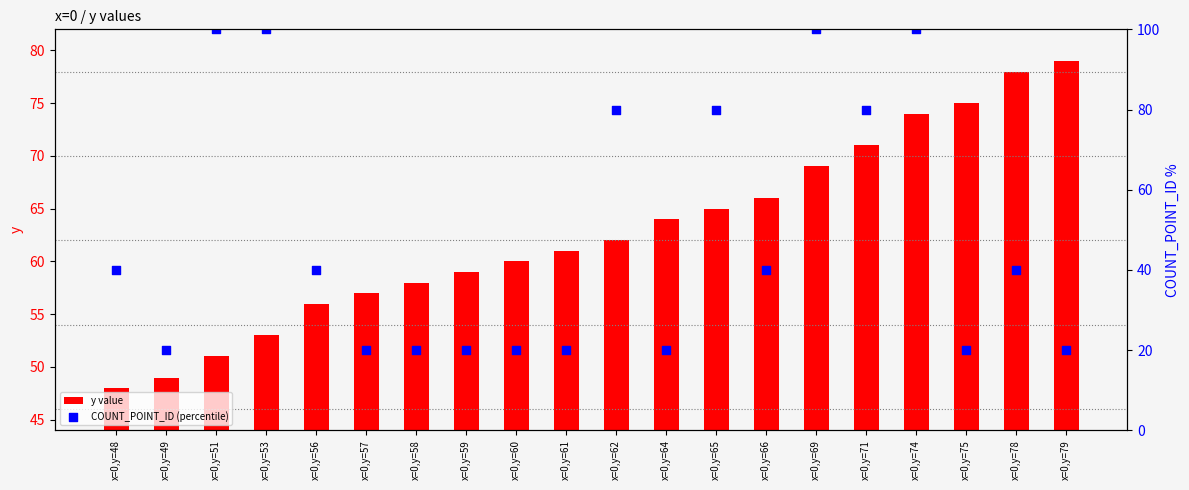

Is the value of COUNT_POINT_ID (percentile) at x=0,y=48 greater than the value of y value at x=0,y=62?

No